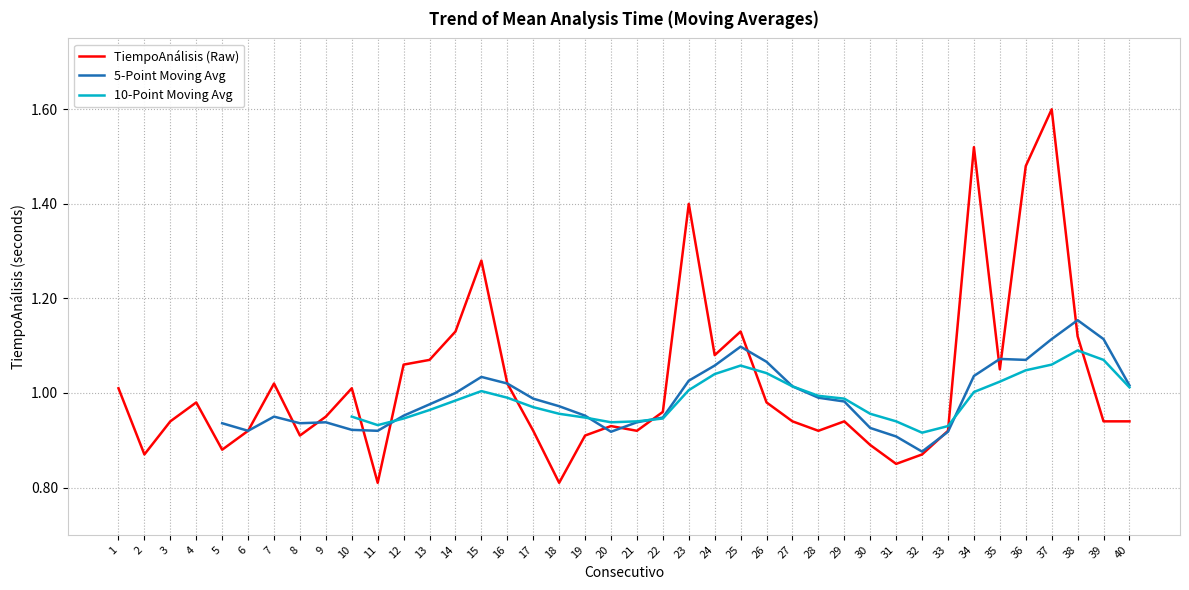

Does the chart display data point markers on the line(s)?

No